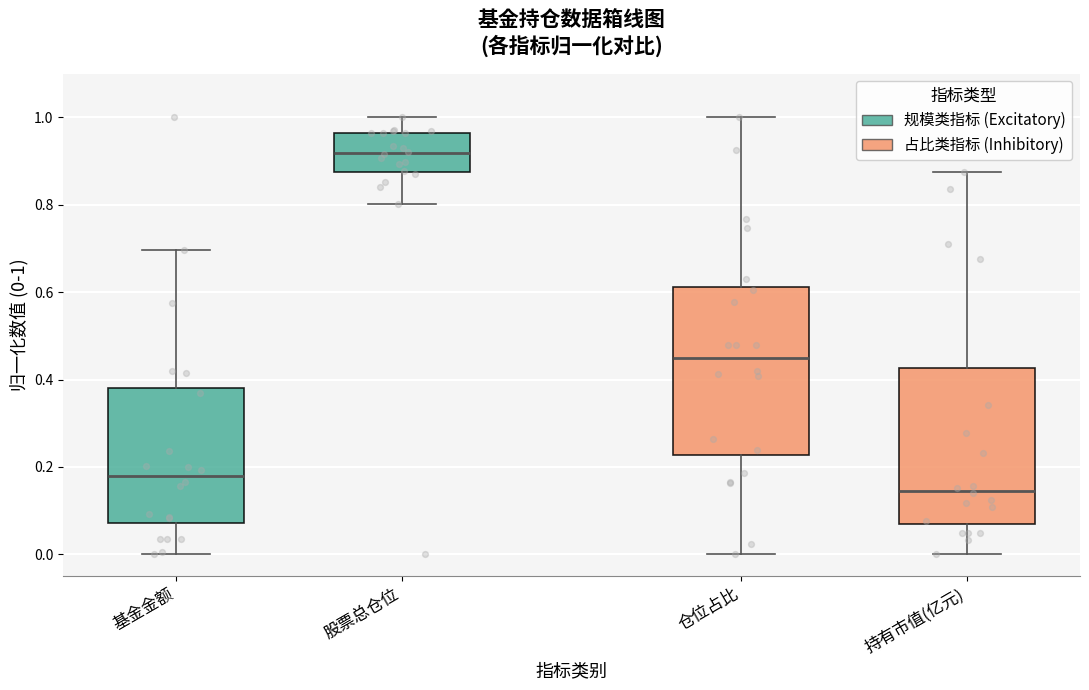

Which box's median line is the lowest?

持有市值(亿元)